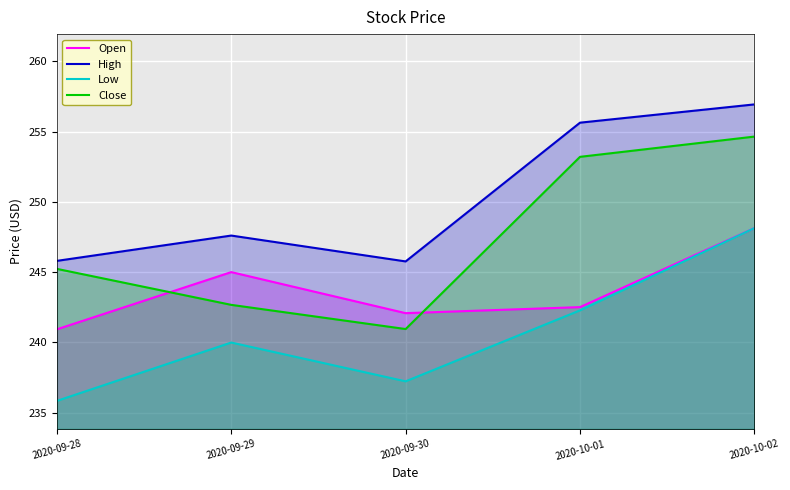

Does the chart display data point markers on the line(s)?

No